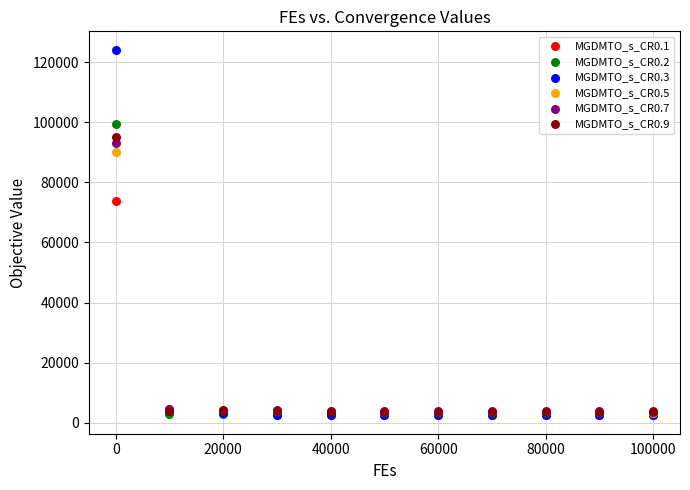

Across all series, what Y value is closest to 63314?

73835.8